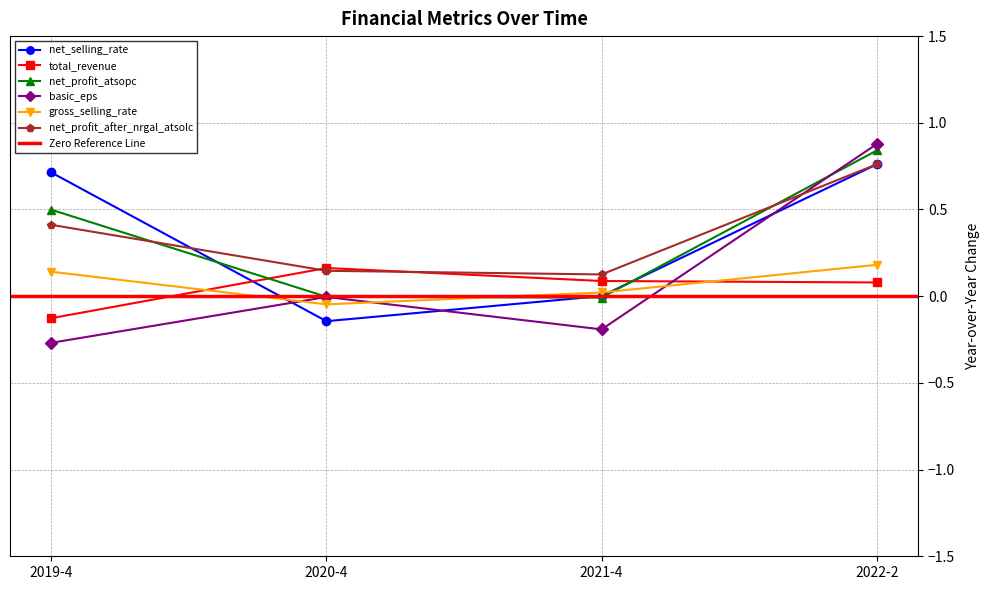

Is this an area chart (filled region under the line)?

No